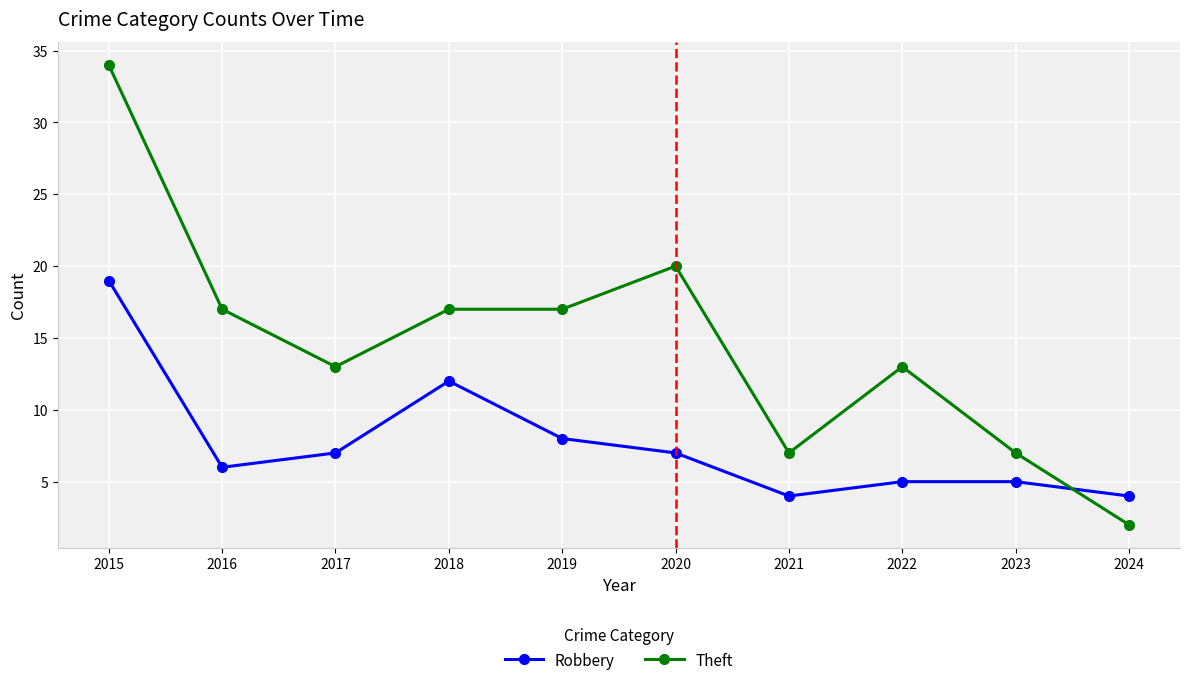

Is the value of Theft at 2017 greater than the value of Robbery at 2018?

Yes